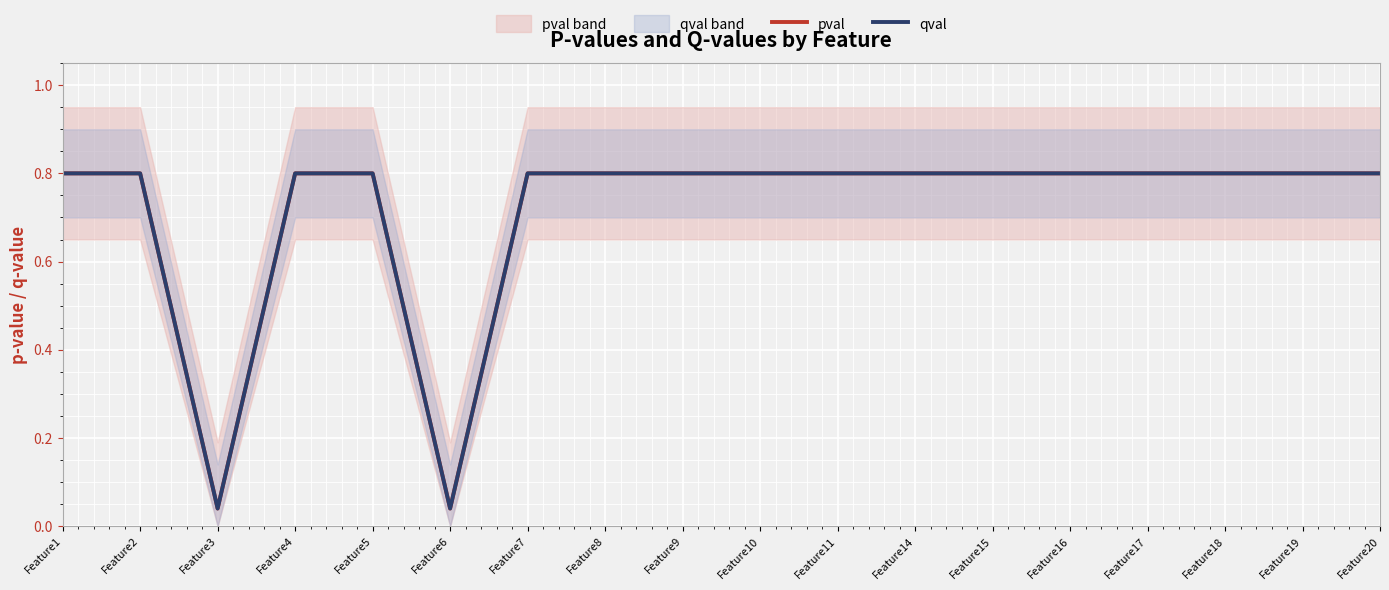

The value of qval at Feature19 is 1.3. True or false?

False